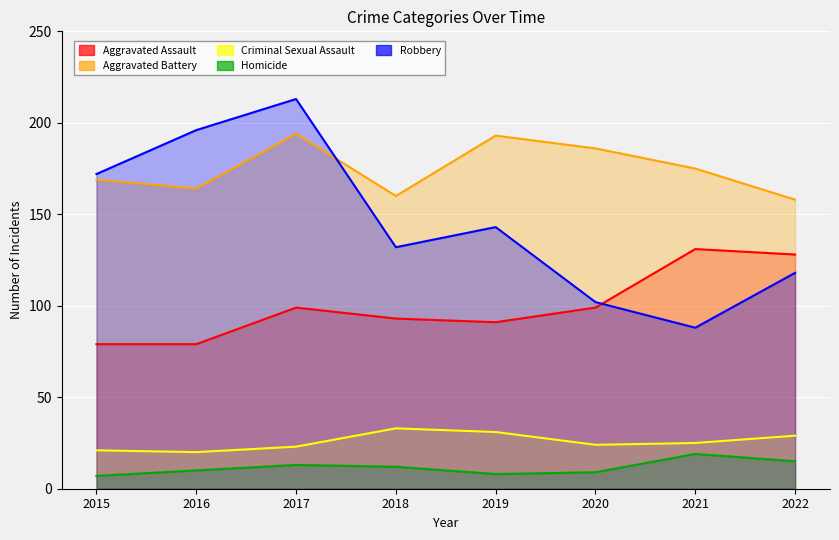

Reading left to right, transcribe all the data shown in this chart.

Aggravated Assault: 79	79	99	93	91	99	131	128
Aggravated Battery: 169	164	194	160	193	186	175	158
Criminal Sexual Assault: 21	20	23	33	31	24	25	29
Homicide: 7	10	13	12	8	9	19	15
Robbery: 172	196	213	132	143	102	88	118